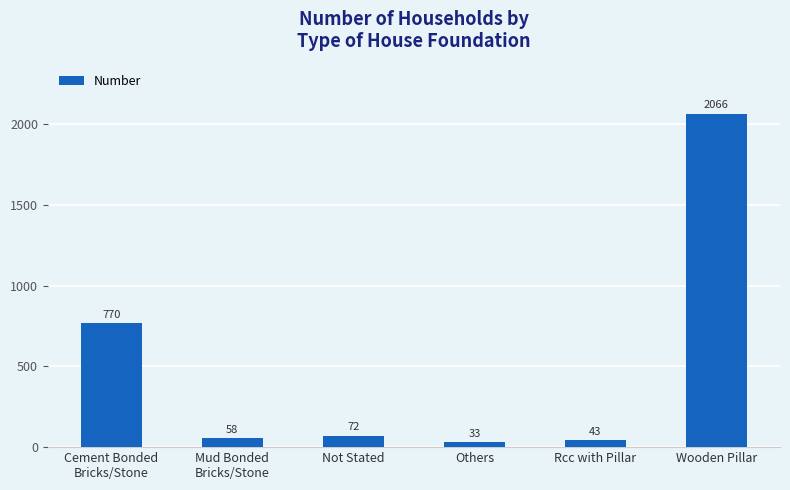

Are the bars grouped side by side (vs. stacked)?

No